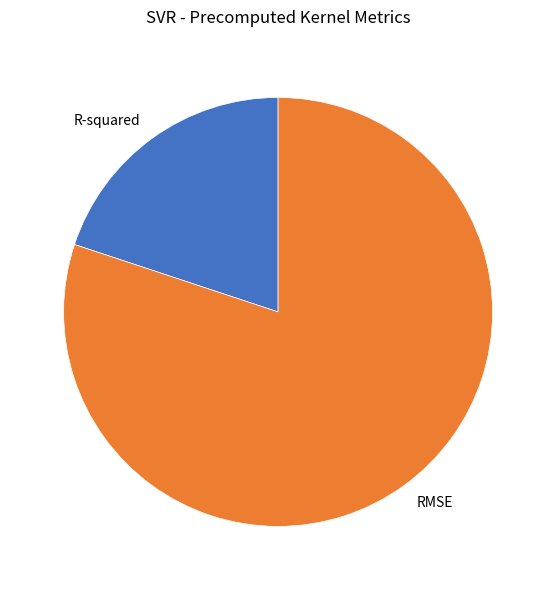

Count the number of slices in the pie.

2